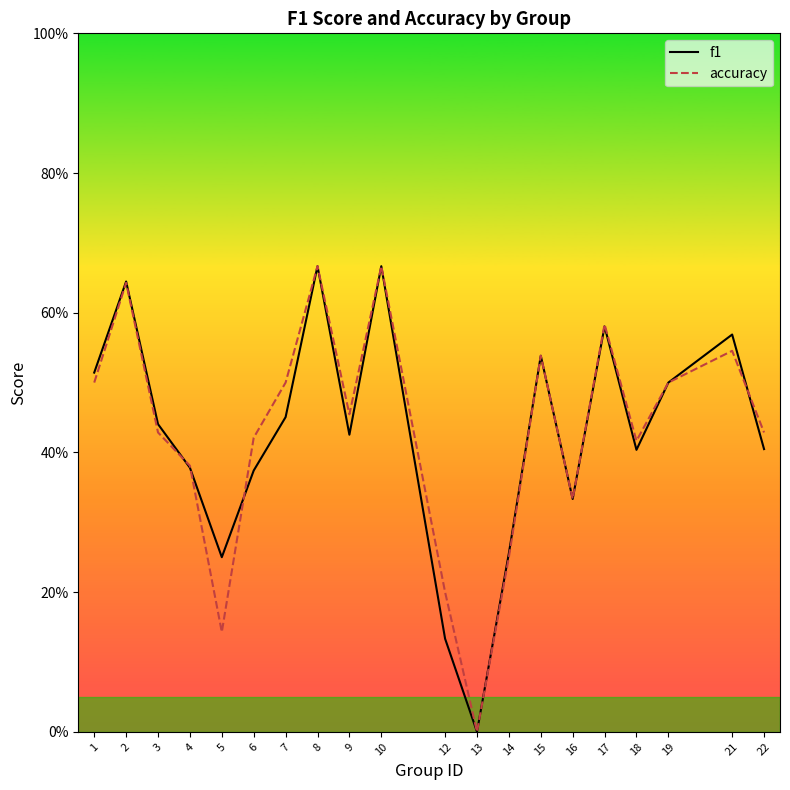

List the labels in order of accuracy value, largest first.

8, 10, 2, 17, 21, 15, 1, 7, 19, 9, 3, 22, 6, 18, 4, 16, 14, 12, 5, 13